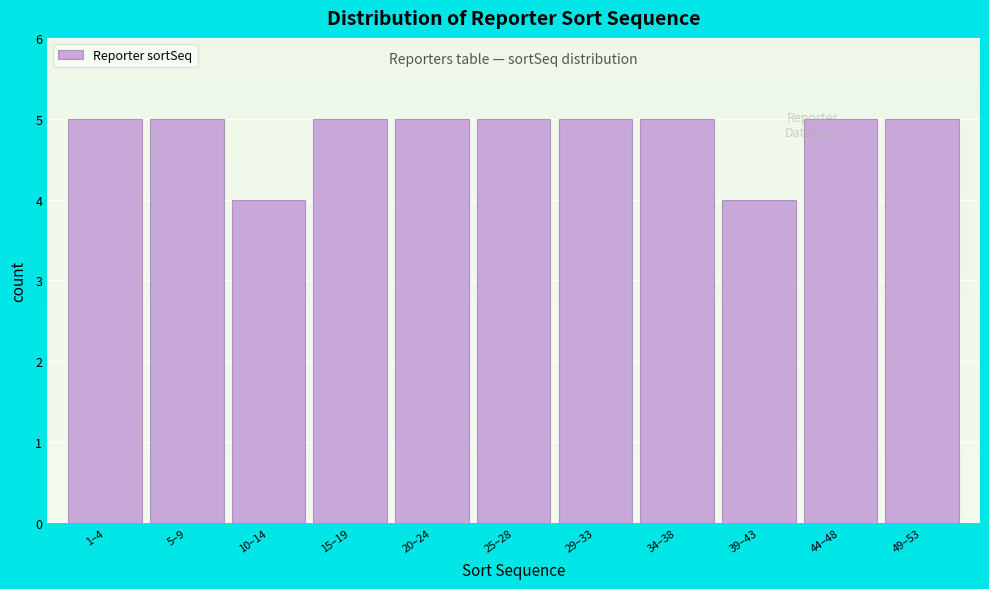

Reading left to right, list all the values displayed in this chart.

5	5	4	5	5	5	5	5	4	5	5